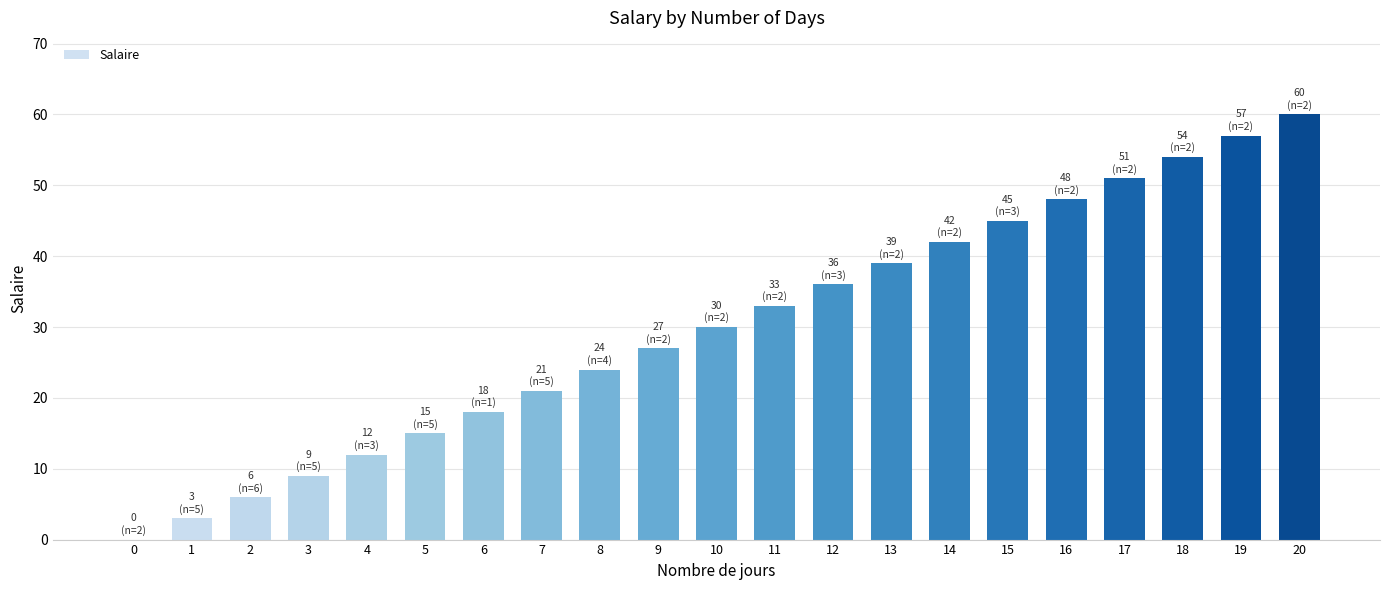

What is the sum of the values at 11 and 5?

48